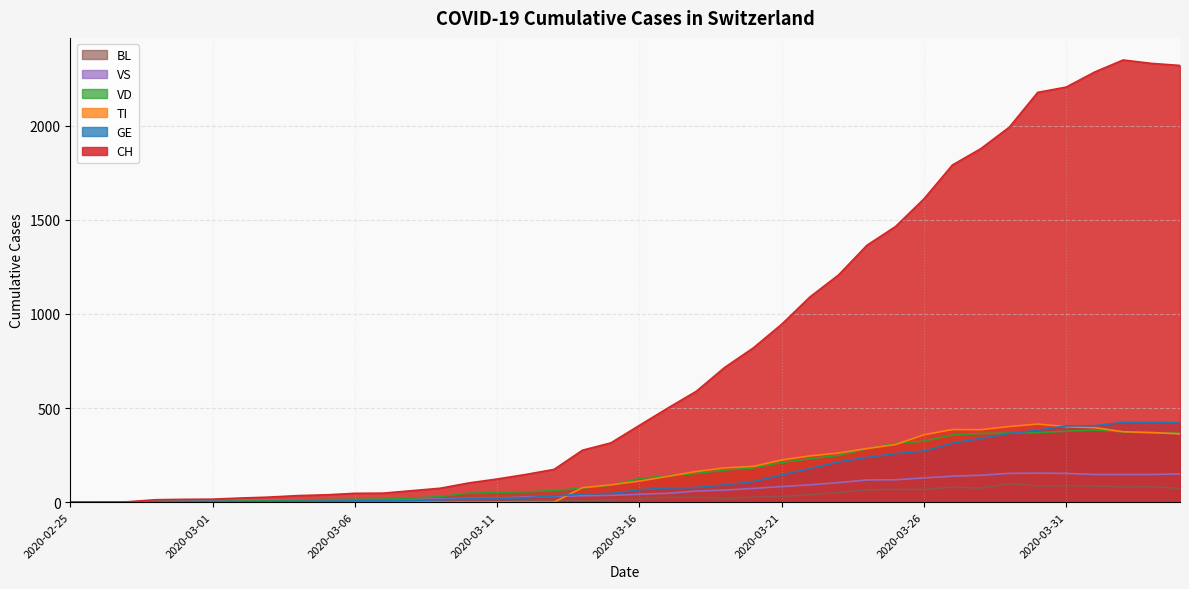

Which series ends up on top after the final intersection of VS and TI?

TI